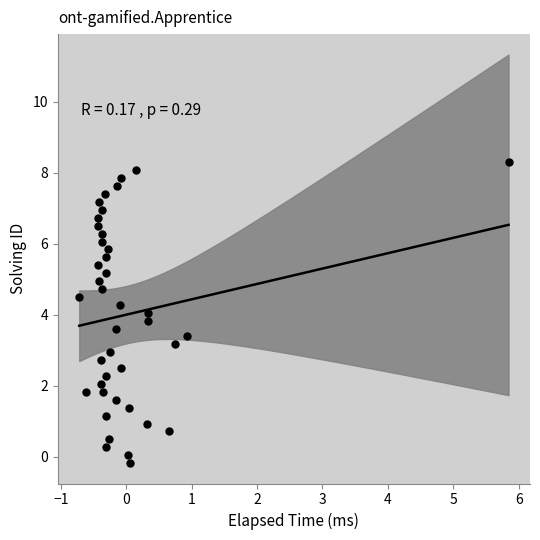

What is the range of Y values (max minus min)?

8.5